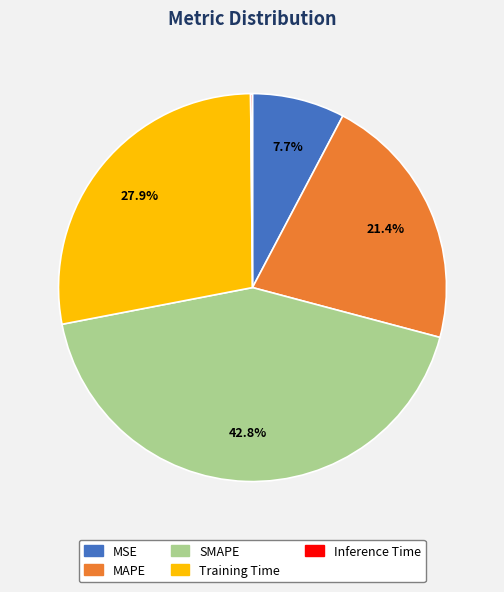

Which category has the biggest portion of the pie?

SMAPE